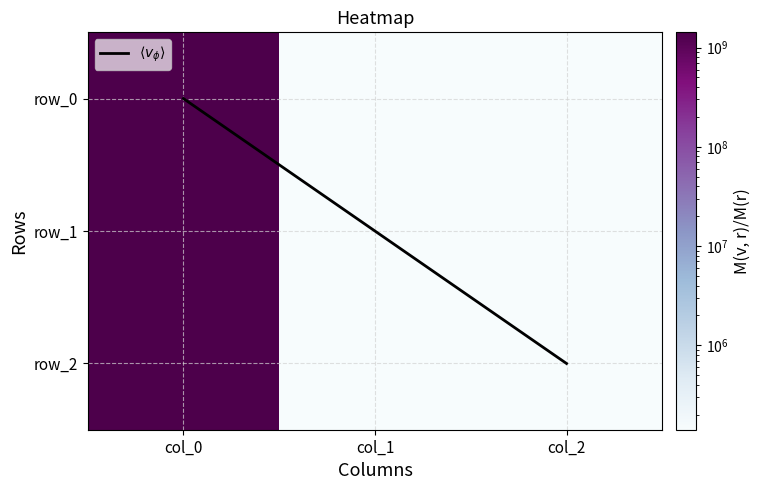

Is the value of row_2 at col_0 greater than the value of row_1 at col_1?

Yes